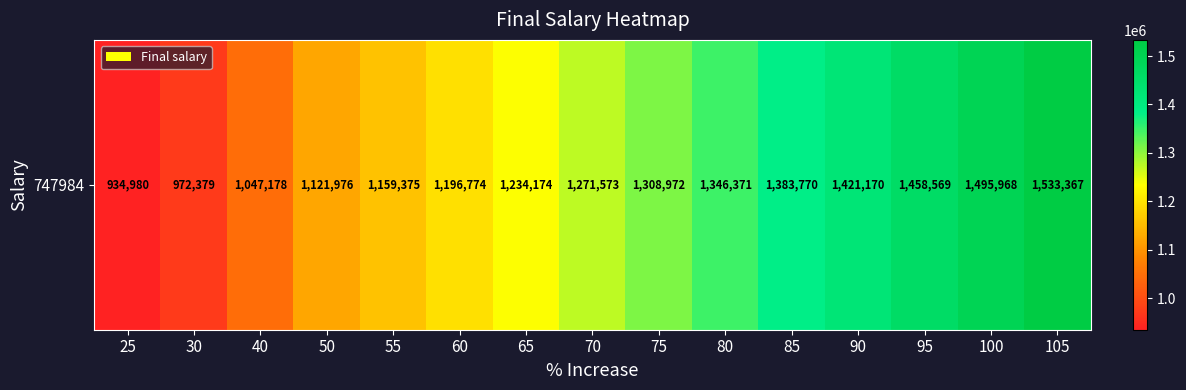

List the labels in order of value, largest first.

105, 100, 95, 90, 85, 80, 75, 70, 65, 60, 55, 50, 40, 30, 25